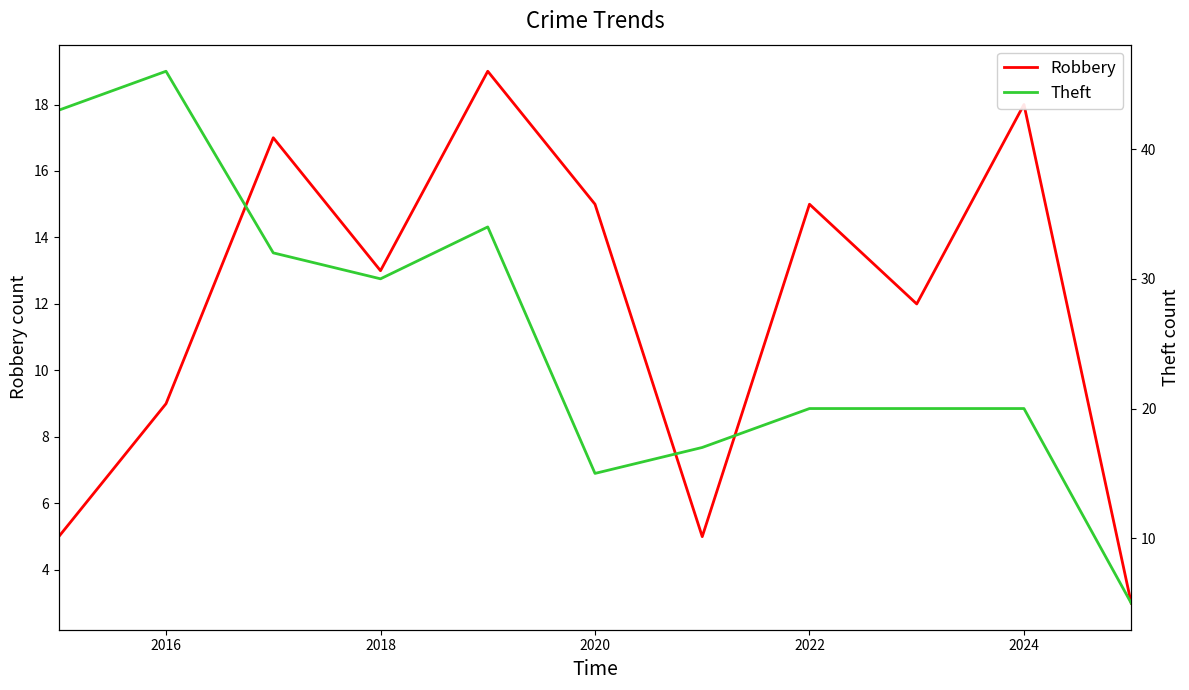

What is the minimum value for Robbery?

3